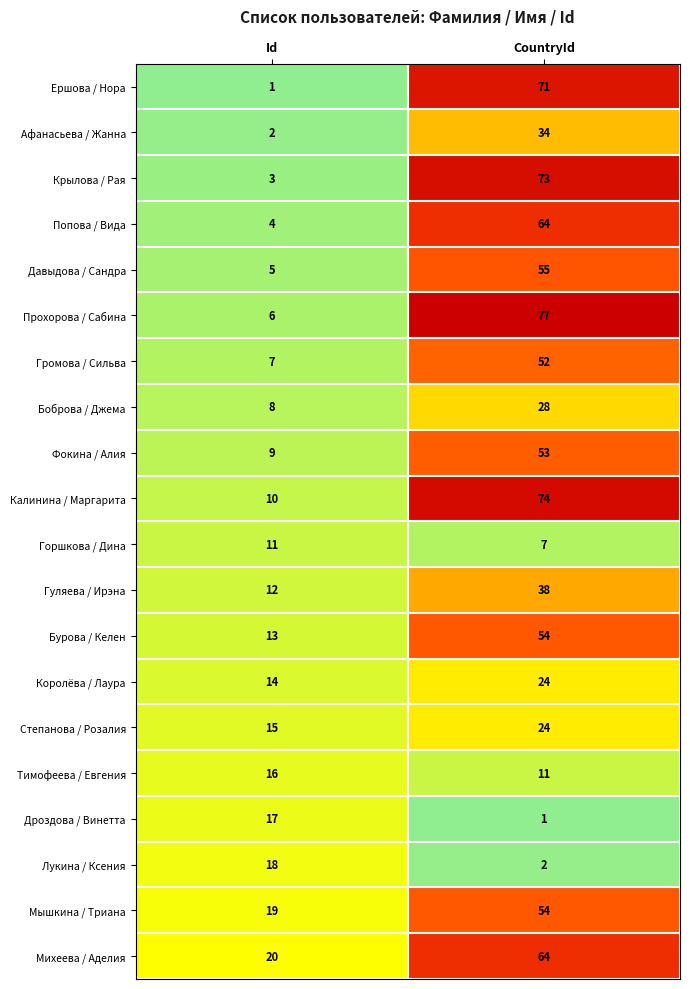

Is the value of Ершова / Нора at Id greater than the value of Михеева / Аделия at CountryId?

No